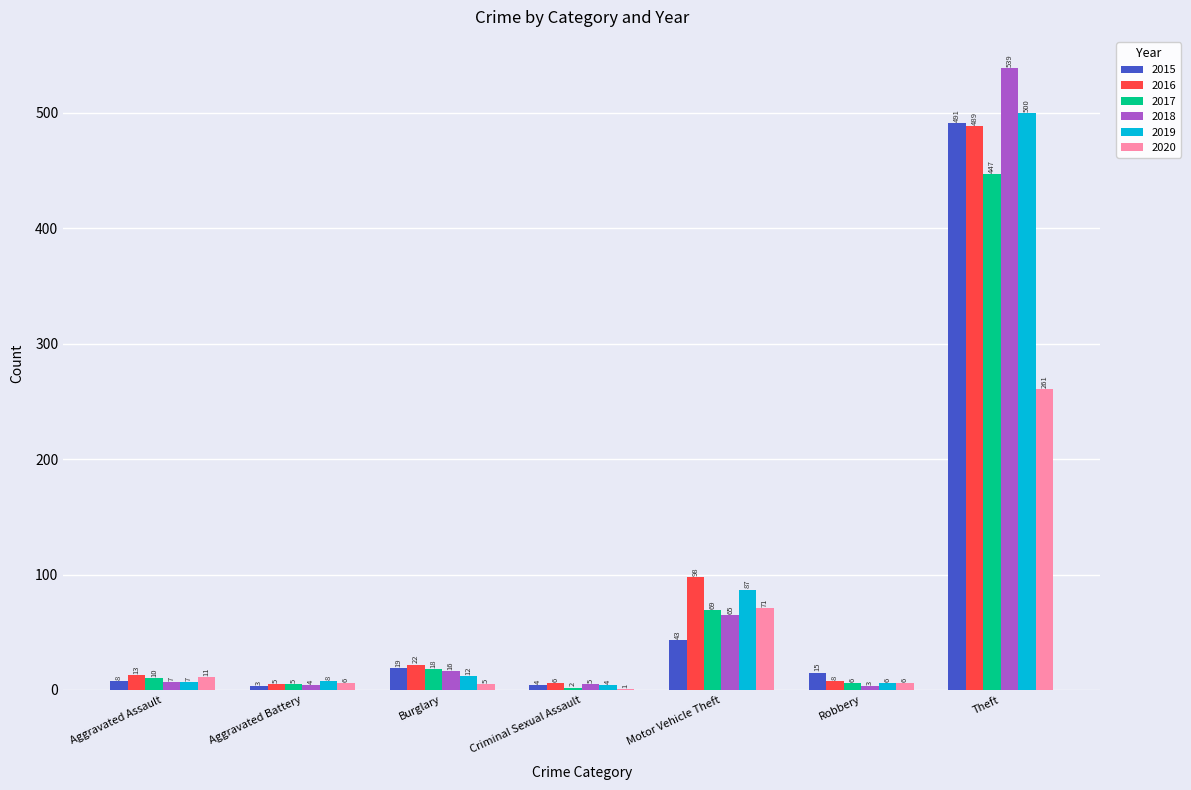

Between Aggravated Assault and Motor Vehicle Theft, which series saw the biggest shift?

2016